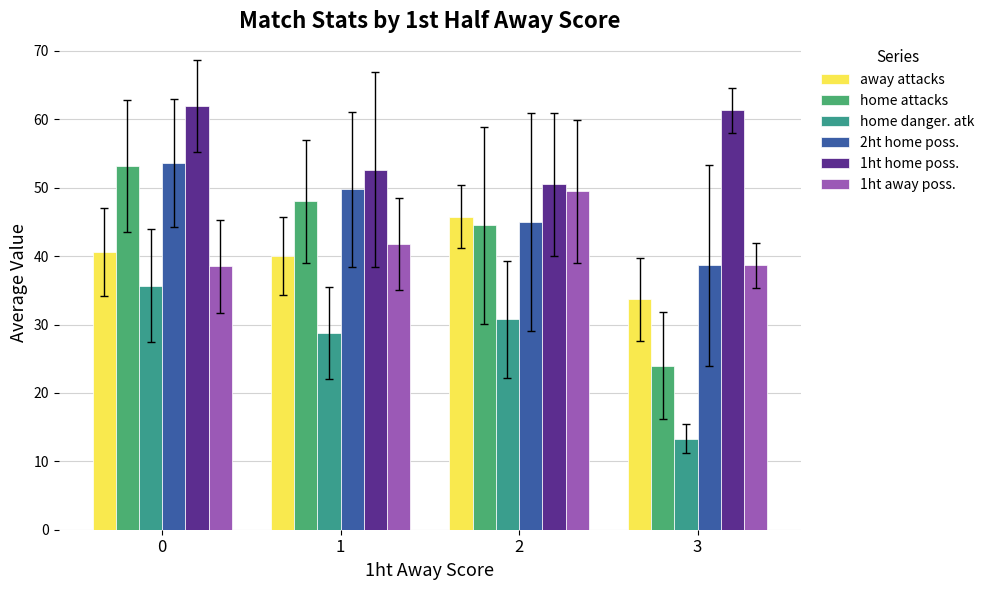

How many distinct data groups are displayed?

6